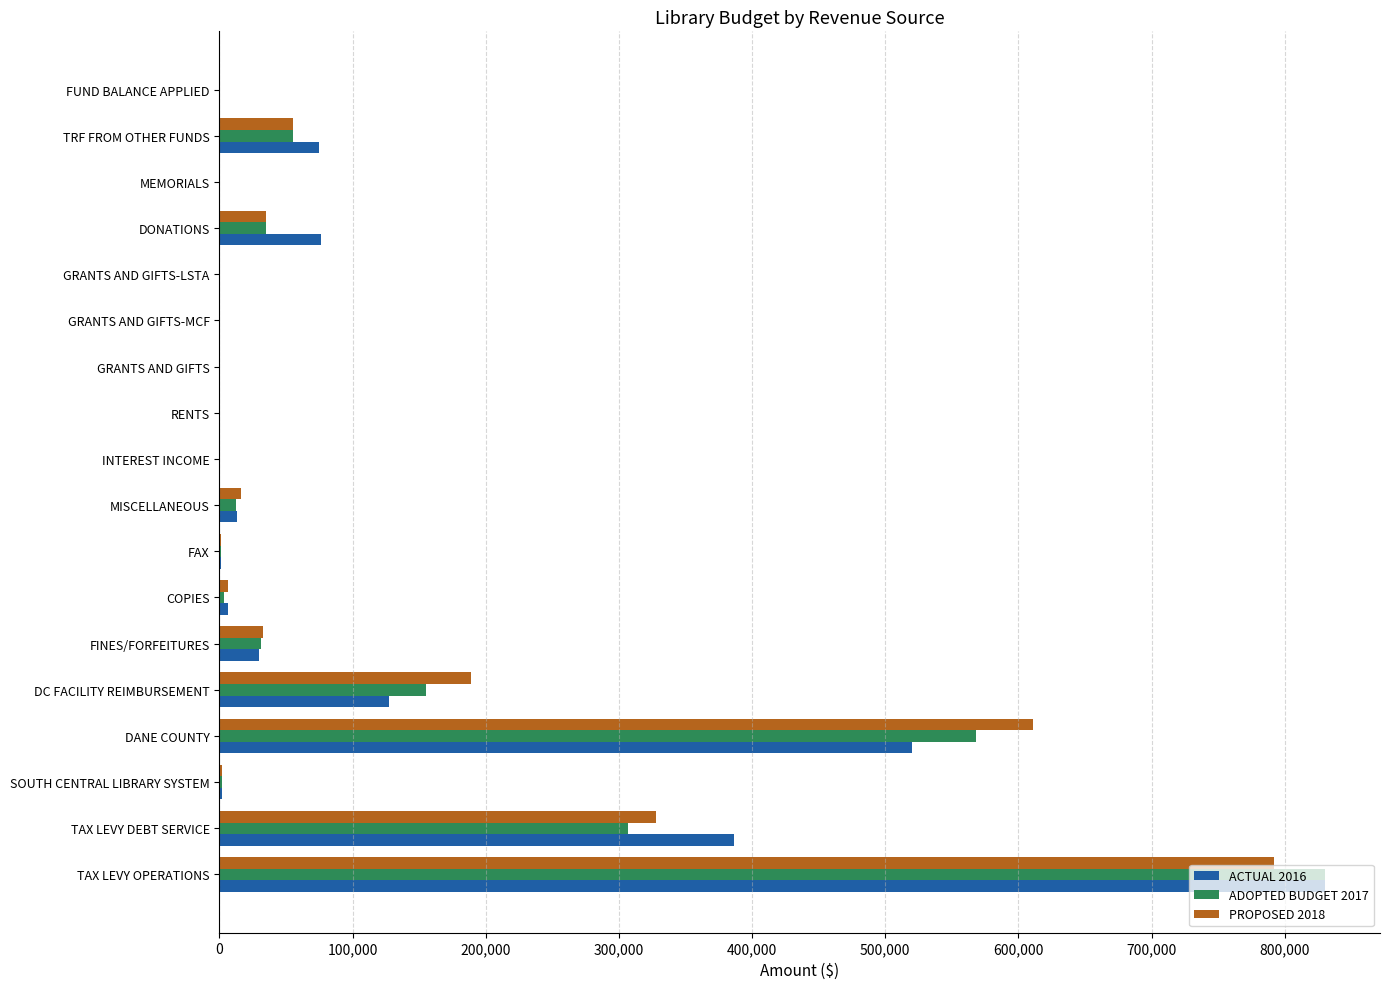

Which category has the highest value across all series?

TAX LEVY OPERATIONS